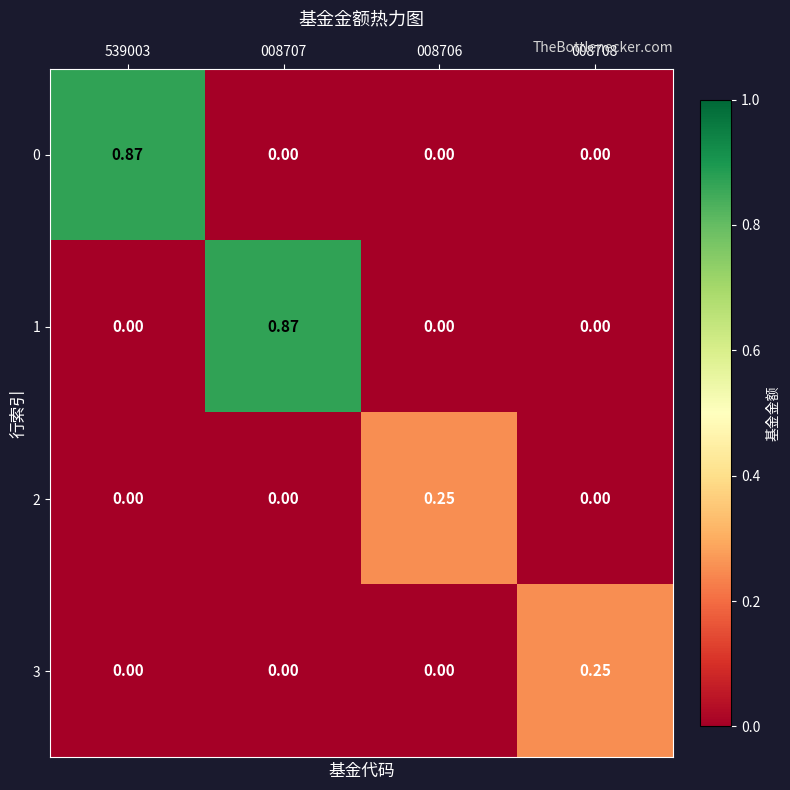

Is the value of 0 at 539003 greater than the value of 1 at 008706?

Yes